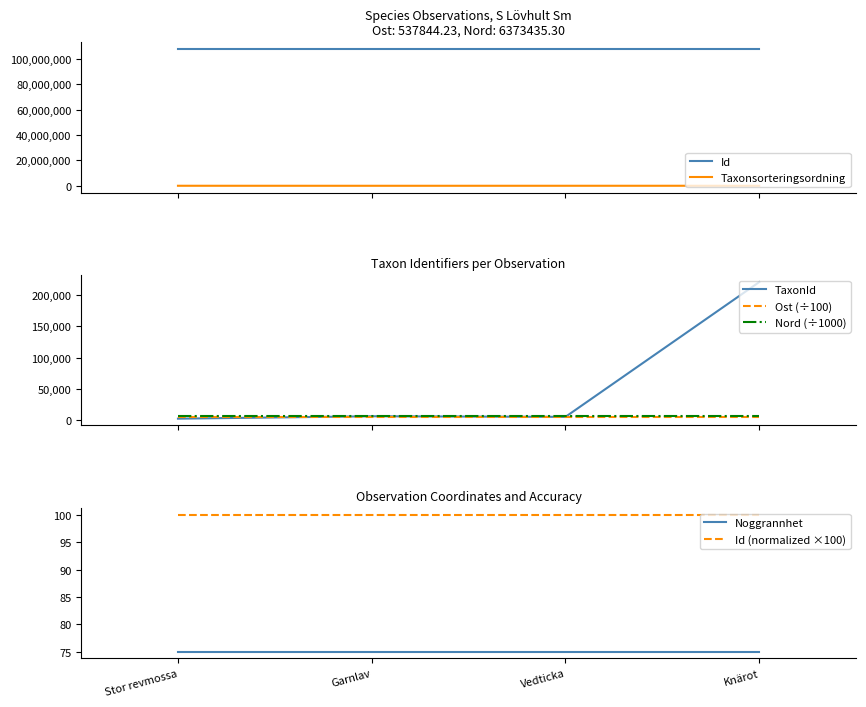

True or false: Id and Taxonsorteringsordning cross at least once.

False